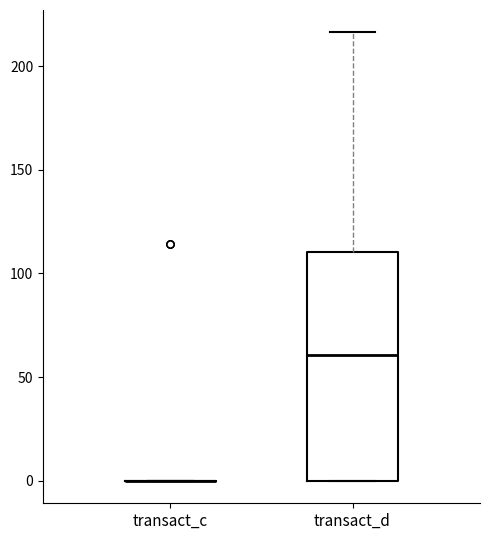

Reading left to right, read every box against the y-axis: the position of its median line, the range the box covers, and the ends of its whiskers. The values are not printed on the chart, so give them approximately, as read against the axis.

transact_c: box collapsed to a line at 0, whiskers 0 to 0
transact_d: median 60, box 0 to 110, whiskers 0 to 215